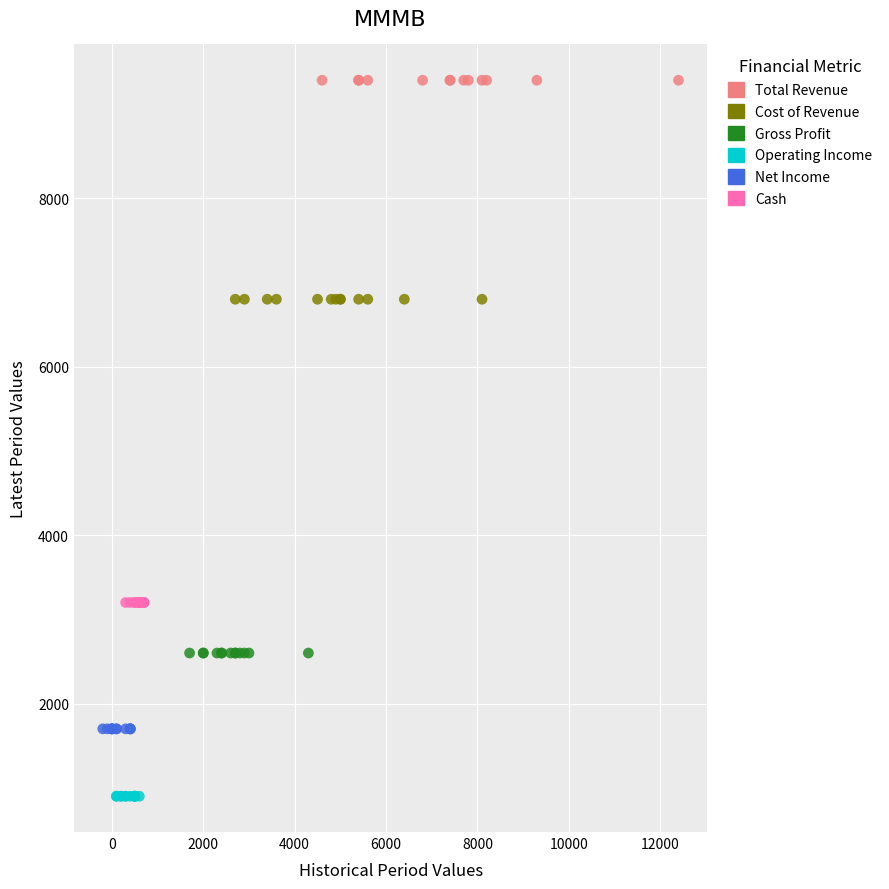

Which series contains the lowest Y value?

Operating Income